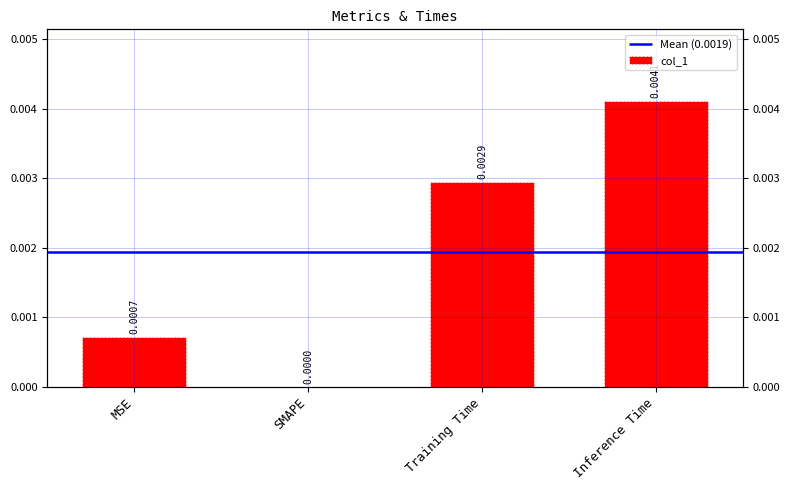

How many values are above zero?

3